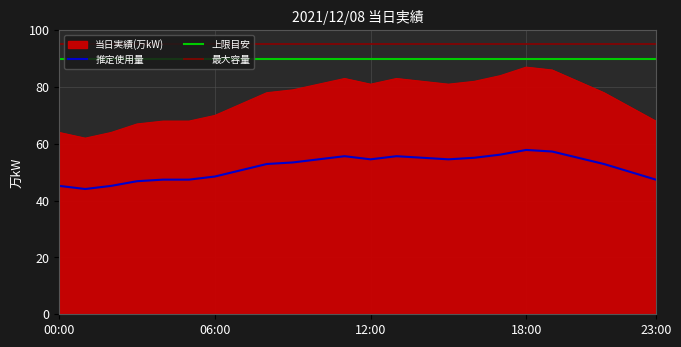

The value of 推定使用量 at 12:00 is 54.6. True or false?

True